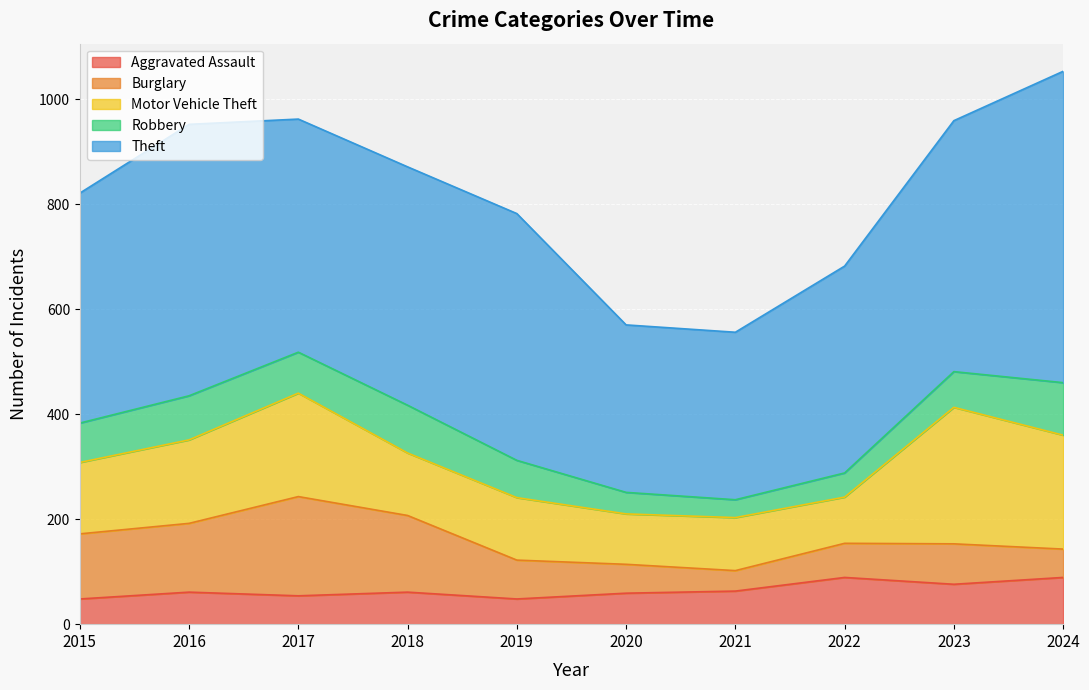

Between 2016 and 2015, which is larger?

2016